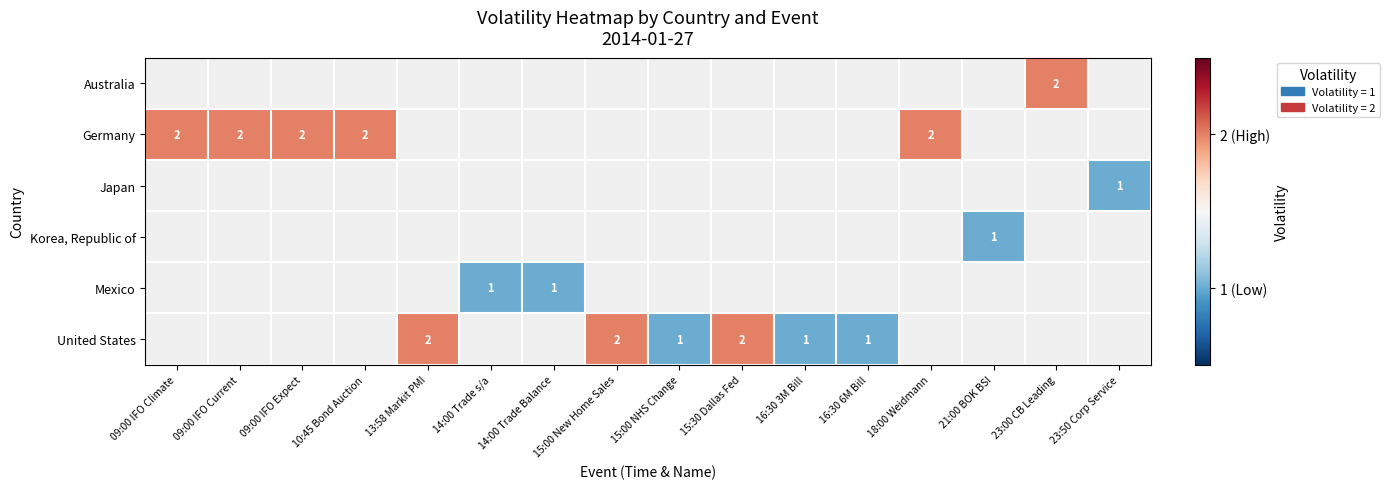

Read the Germany value at 18:00 Weidmann.

2.0